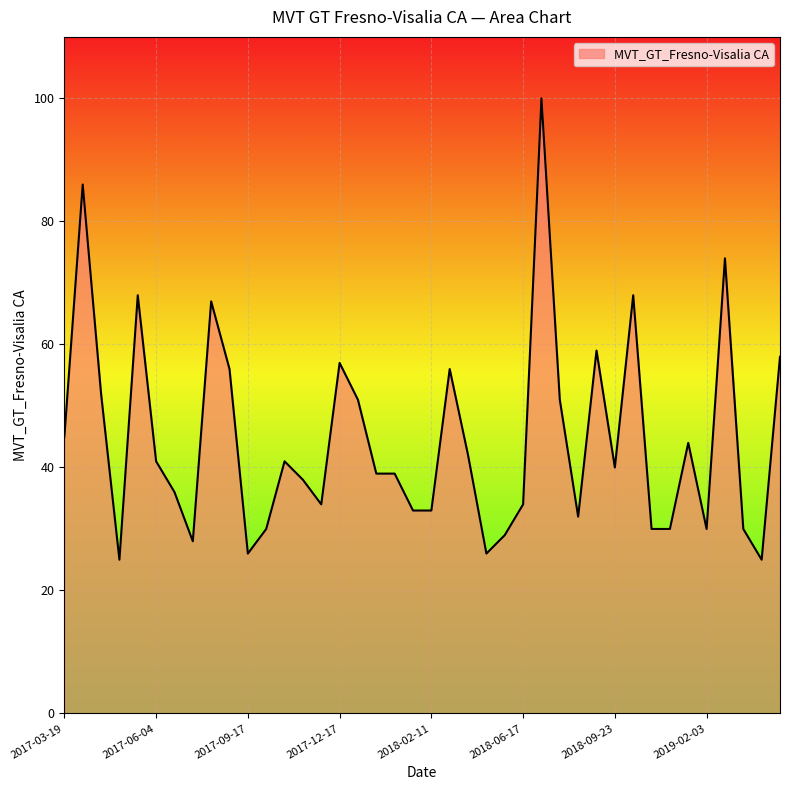

What is the maximum value shown in the chart?

100